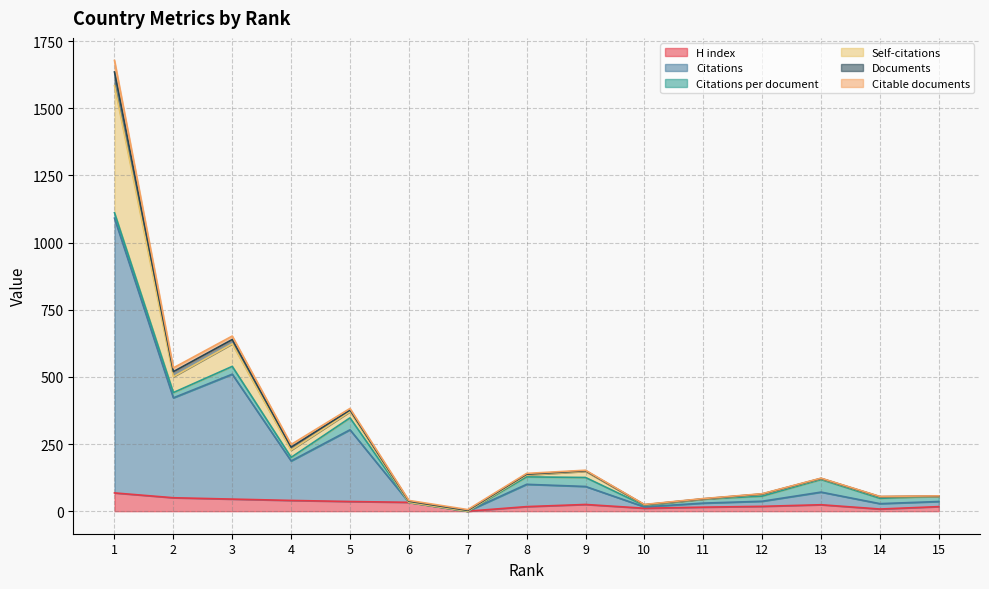

What are all the series names shown in the legend?

H index, Citations, Citations per document, Self-citations, Documents, Citable documents